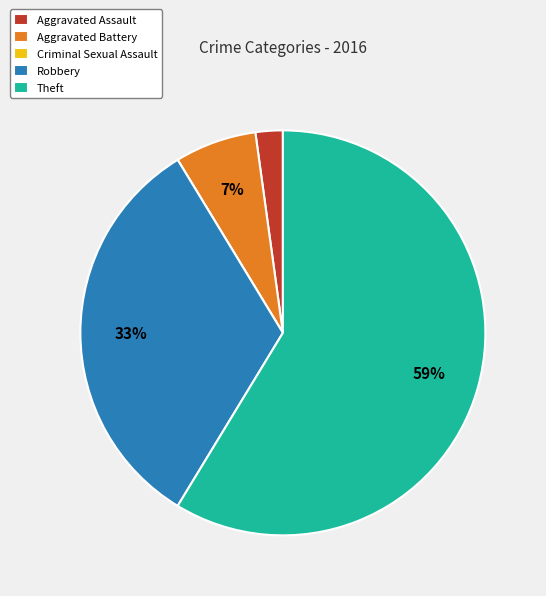

To the nearest percent, what is the average slice percentage?

20%